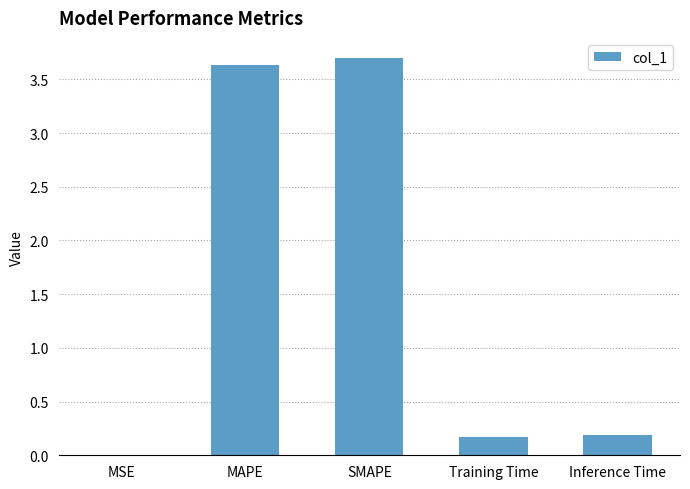

What is the change in value from SMAPE to Inference Time?

-3.5